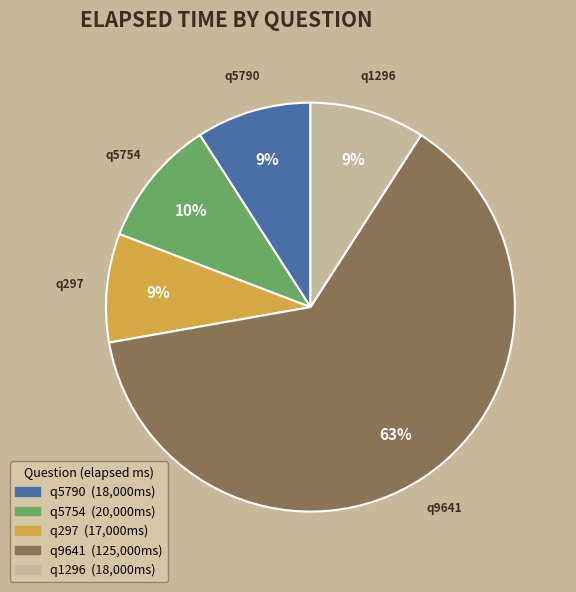

To the nearest percent, what is the average slice percentage?

20%